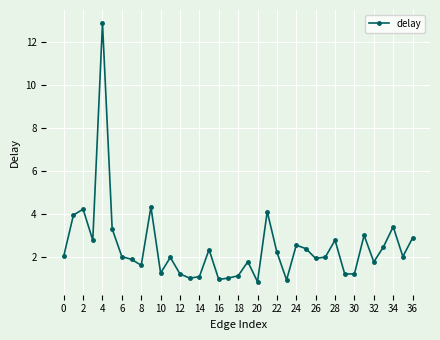

What is the difference between the maximum and second lowest values?

12.0